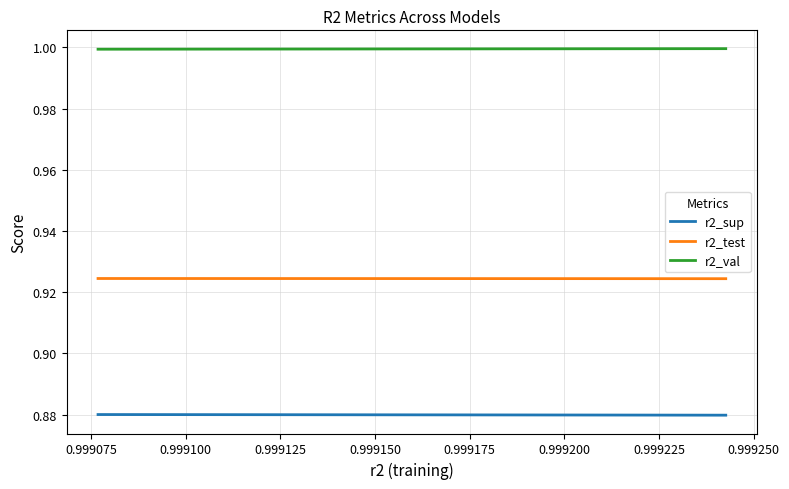

How many lines are shown in the chart?

3